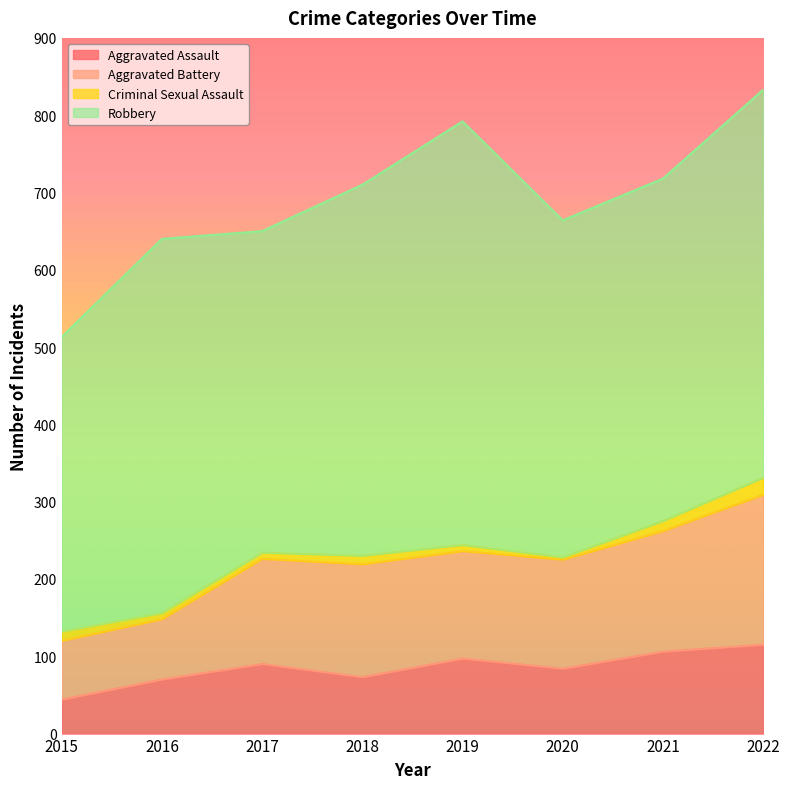

Does the chart display data point markers on the line(s)?

No